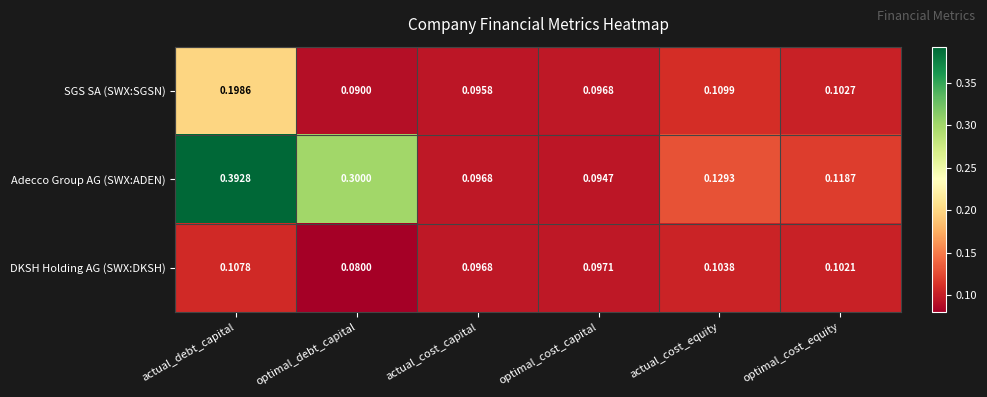

Which category has the lowest value across all series?

optimal_debt_capital